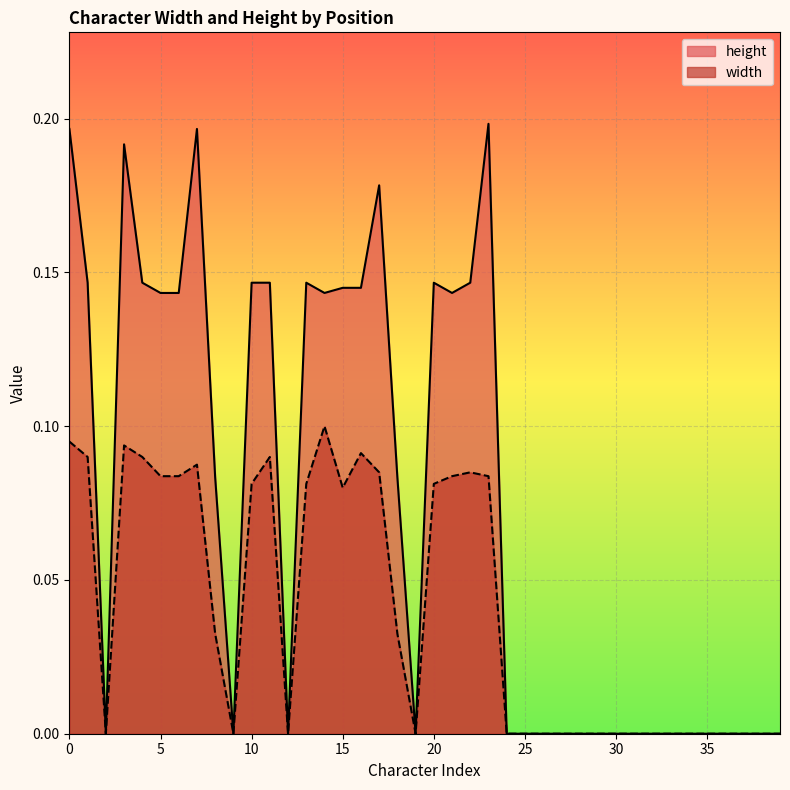

What is the maximum value shown in the chart?

0.2